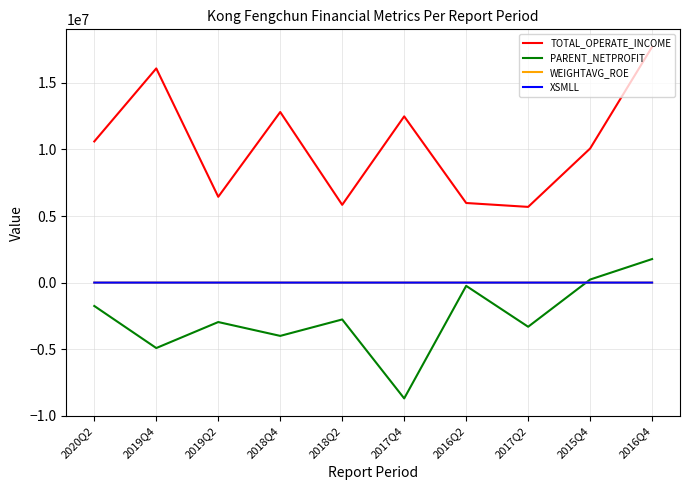

Does the chart display data point markers on the line(s)?

No